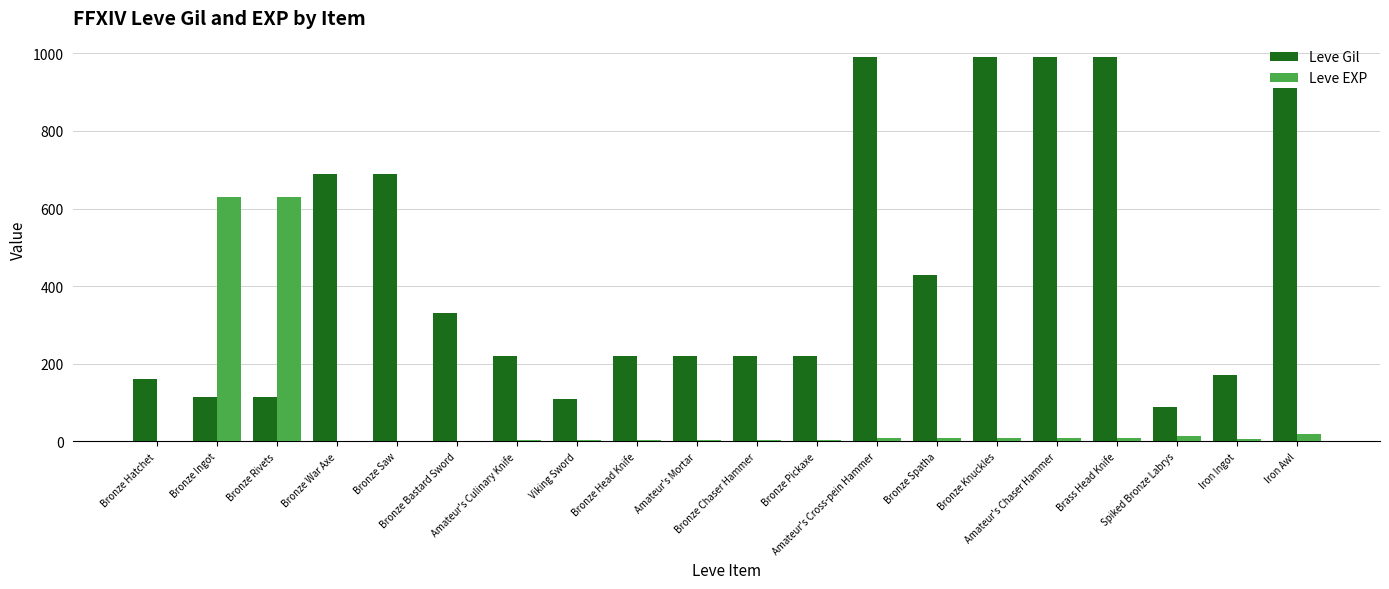

Which series has the largest total across all categories?

Leve Gil